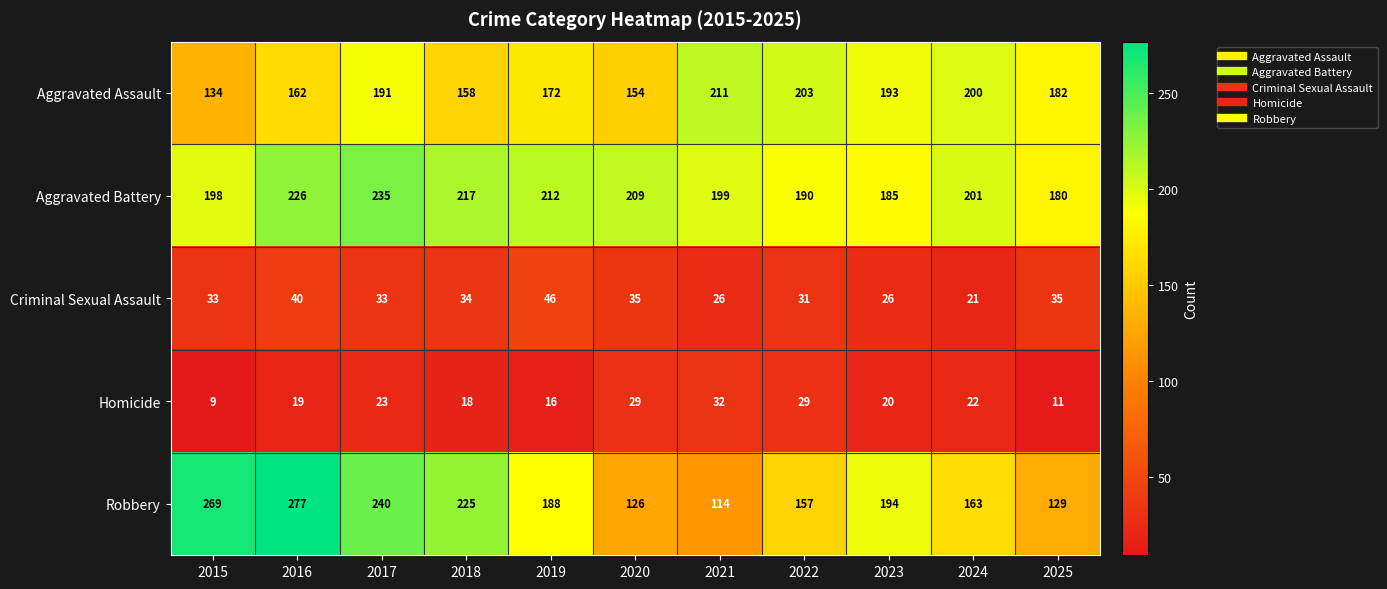

What is the minimum value shown in the chart?

9